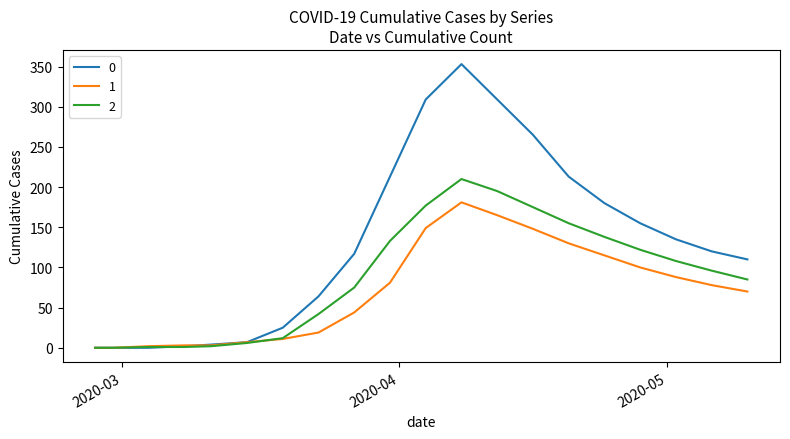

What is the greatest value displayed?

353